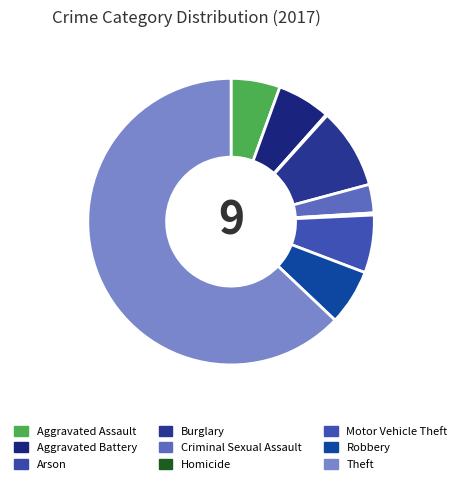

Combined, what portion of the pie is Robbery and Burglary?

15.4%